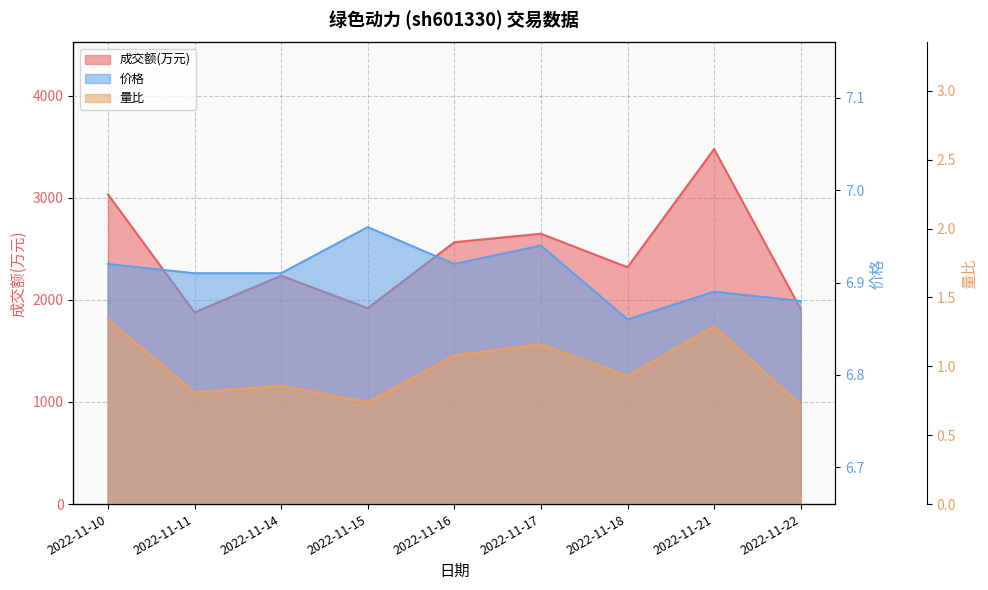

At which category does the chart reach its minimum across all series?

2022-11-22